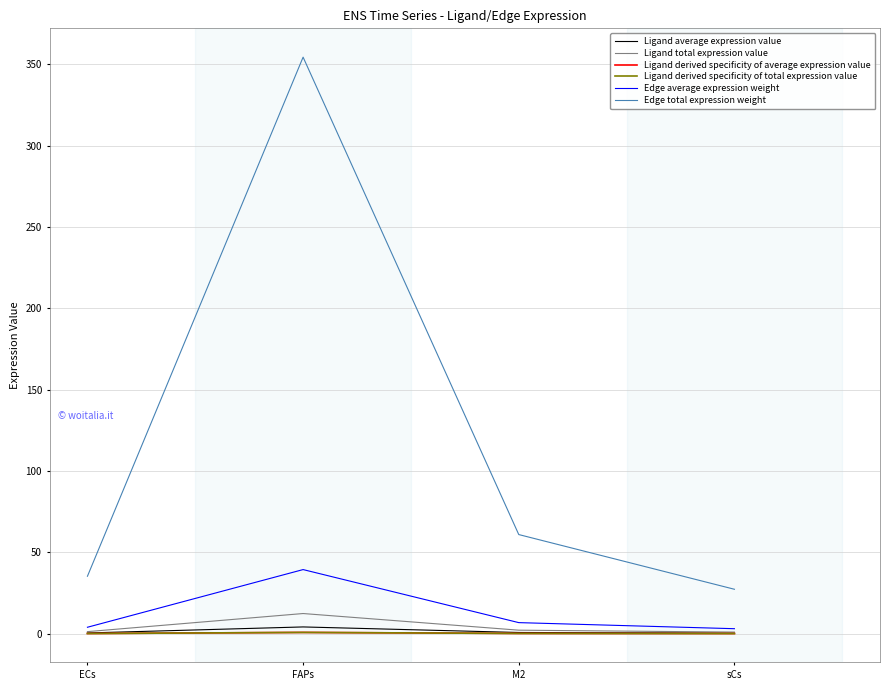

True or false: Edge total expression weight and Ligand derived specificity of total expression value intersect in this chart.

False